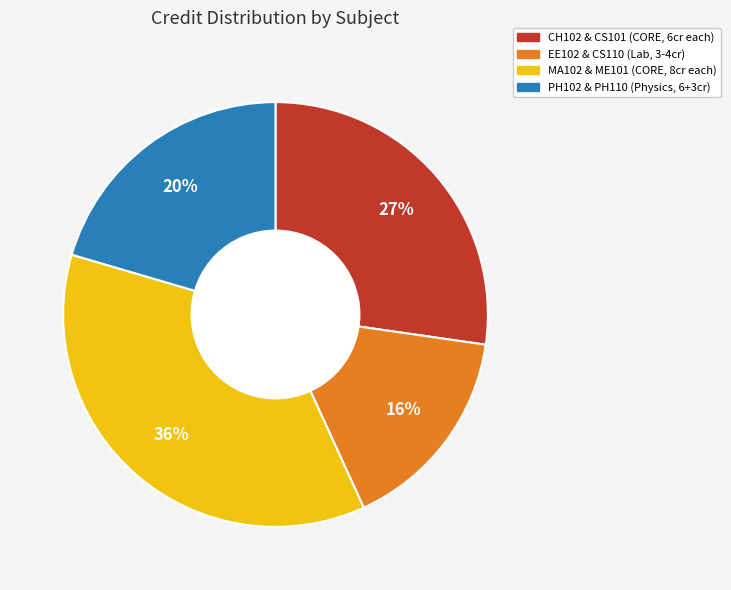

To the nearest percent, what is the average slice percentage?

25%